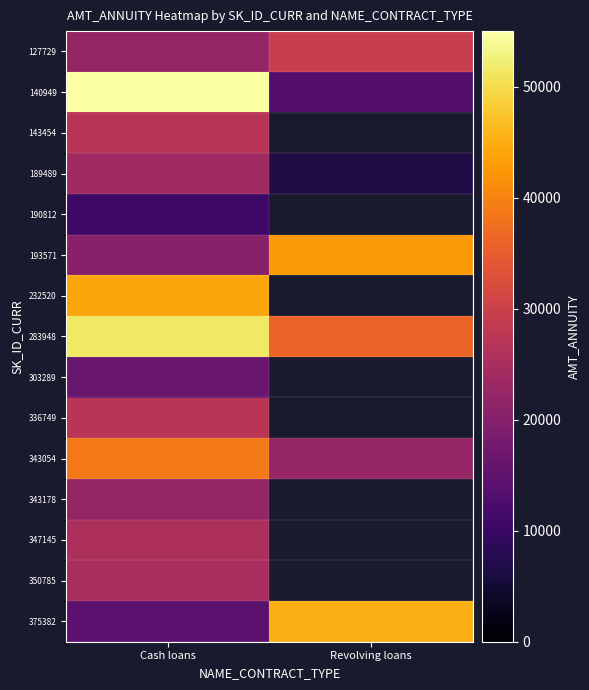

At which label does 303289 reach its peak?

Cash loans